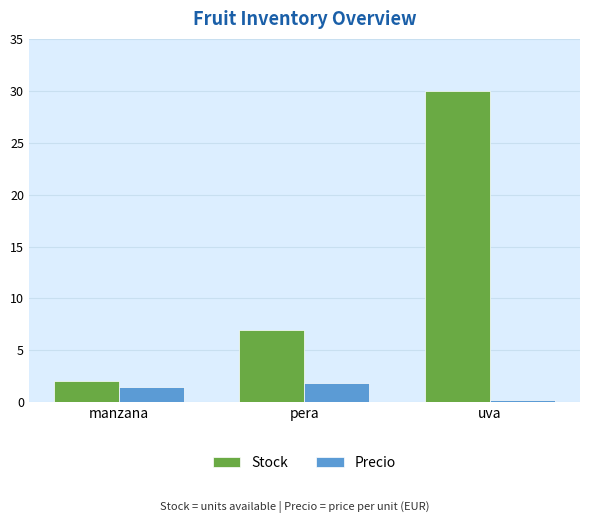

What is the approximate value of Stock at pera?

7.0